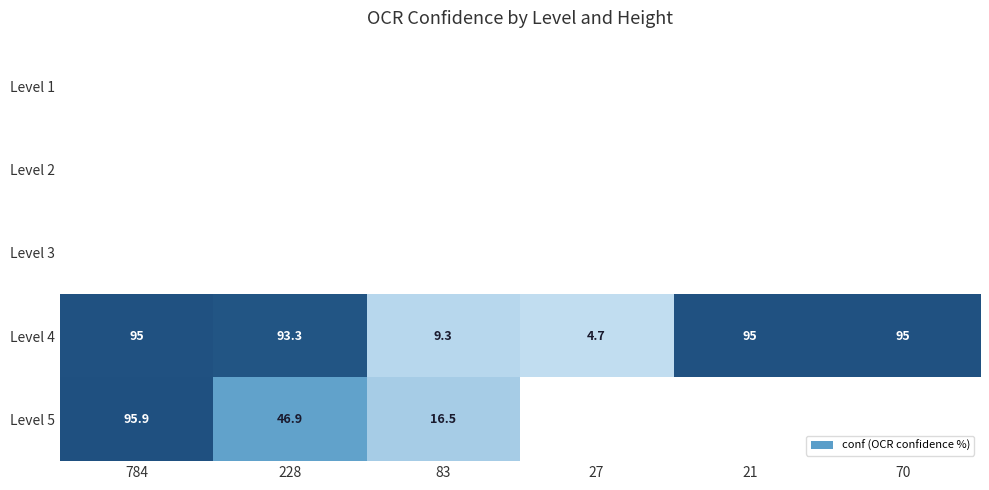

How many distinct data groups are displayed?

5